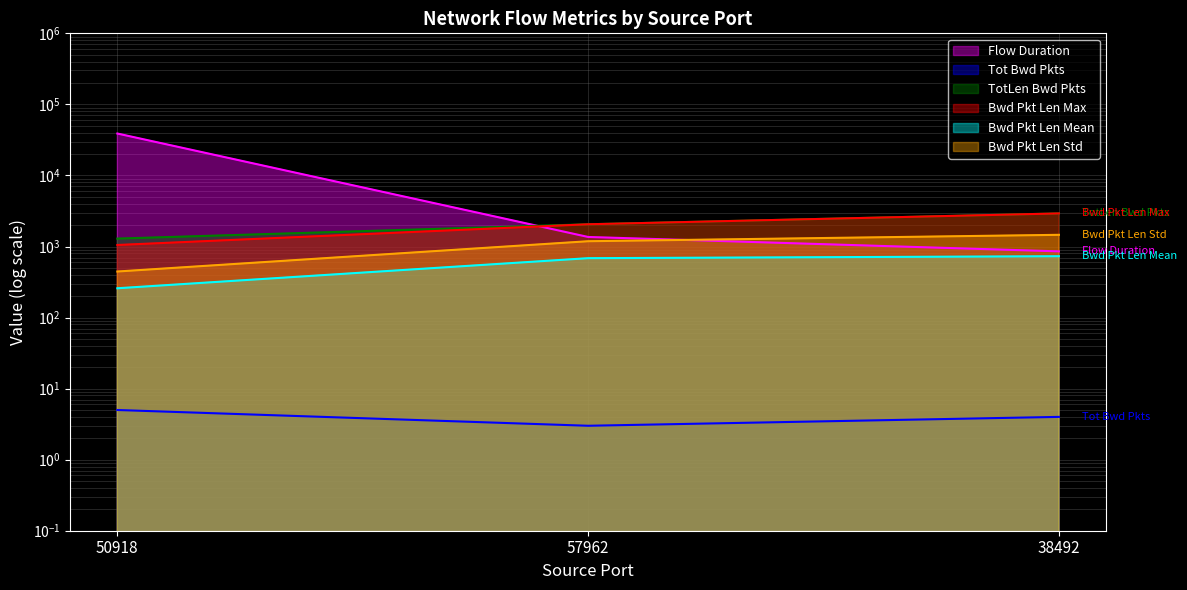

Which has a higher value, 57962 or 38492?

57962